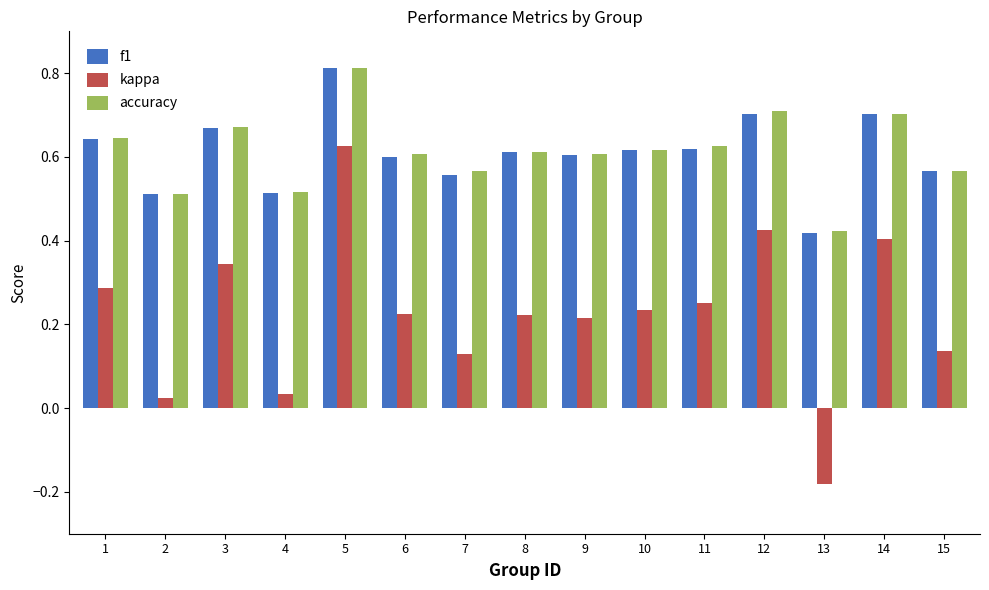

Which series has the largest range (max minus min)?

kappa